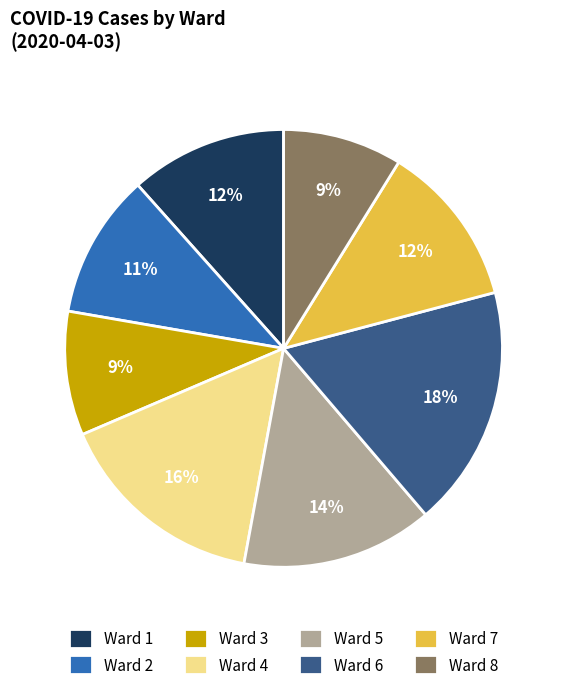

To the nearest percent, what is the difference between the largest and smallest slice percentages?

9%